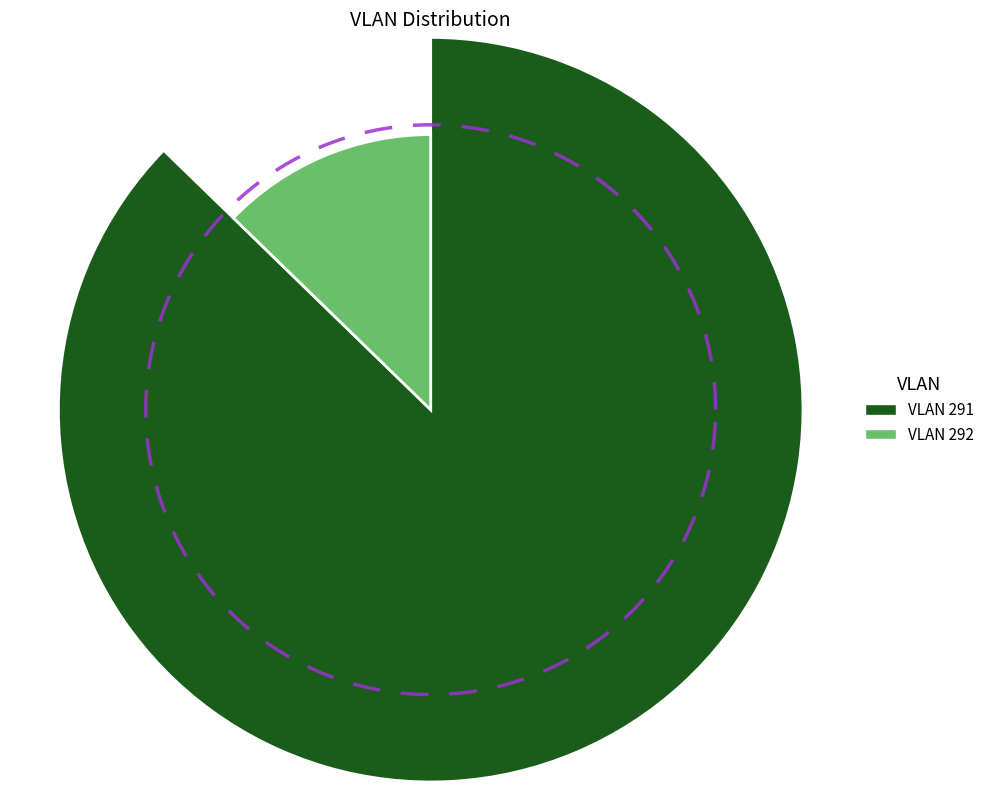

What percentage is NOT represented by 291?

12.7%